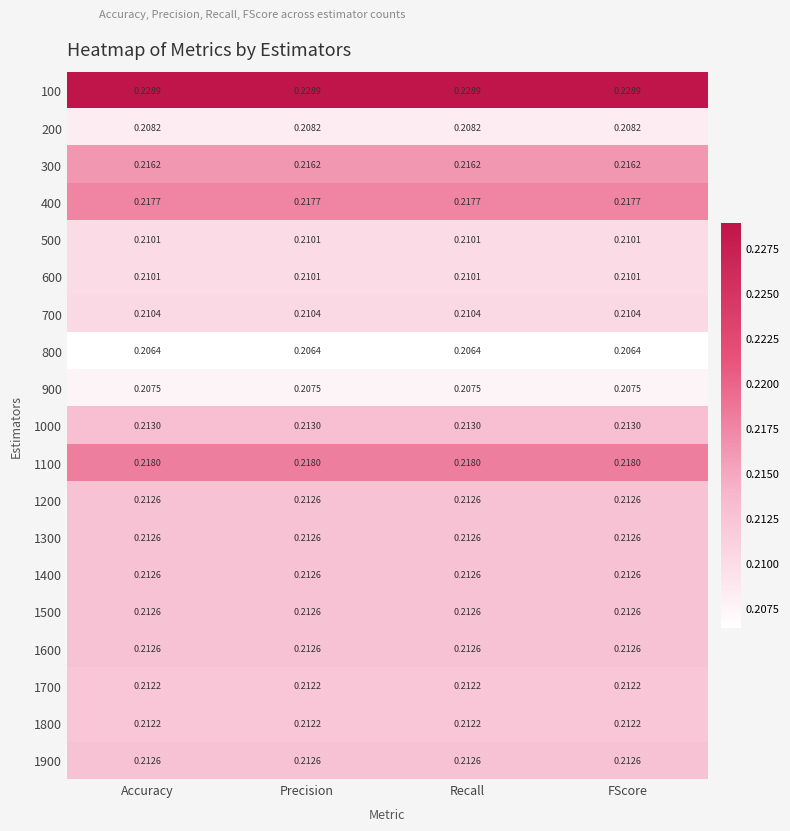

Is the value of 1200 at FScore greater than the value of 600 at Recall?

Yes